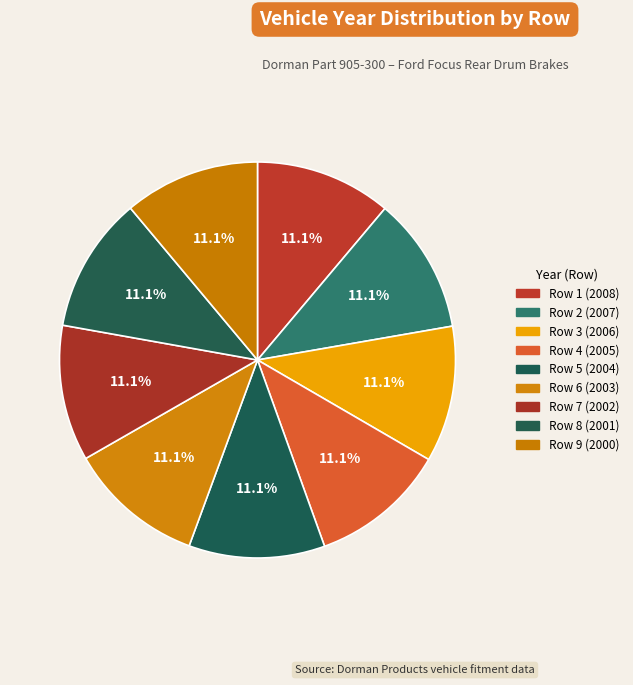

To the nearest percent, what is the average slice percentage?

11%